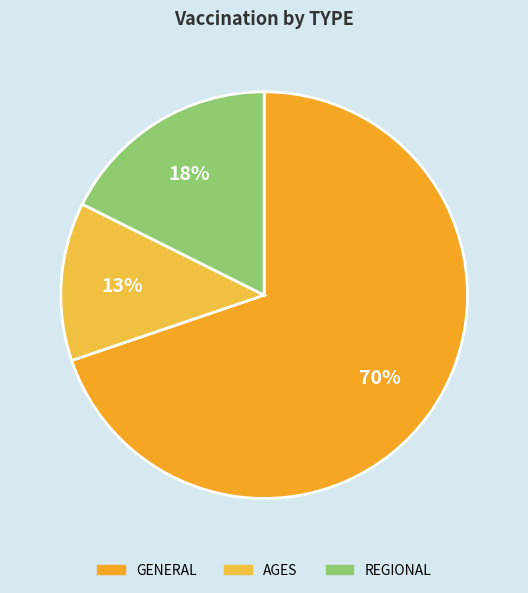

Which category has the biggest portion of the pie?

GENERAL